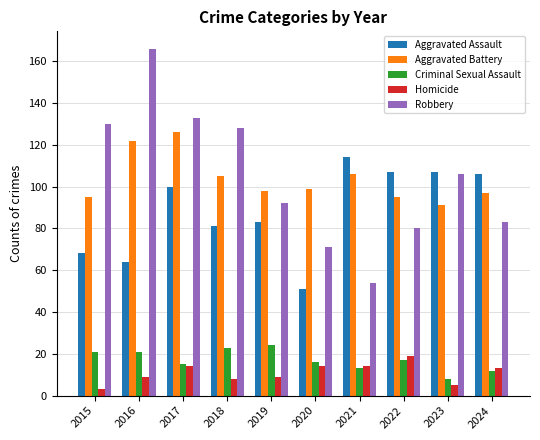

What is the minimum value shown in the chart?

3